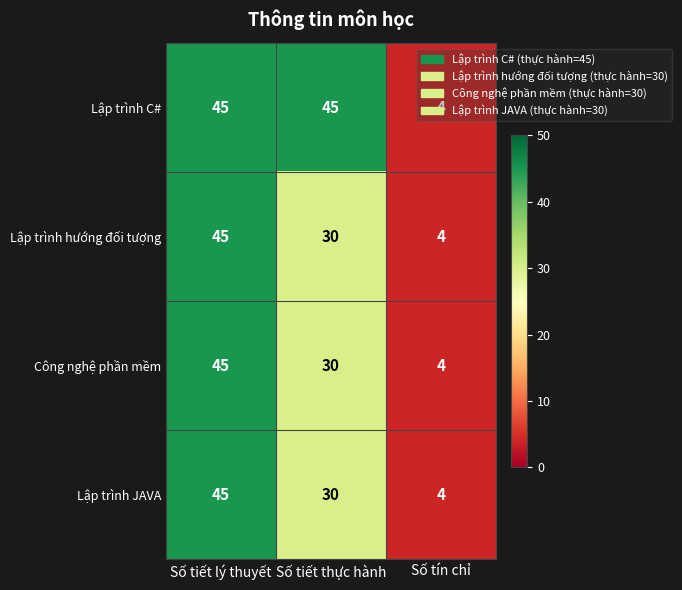

What is the sum of all Lập trình hướng đối tượng values?

79